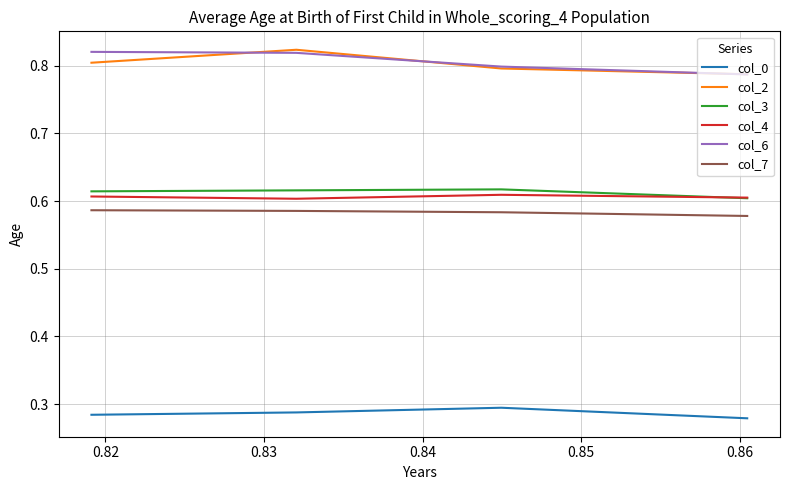

At how many categories does at least one series exceed 0?

4